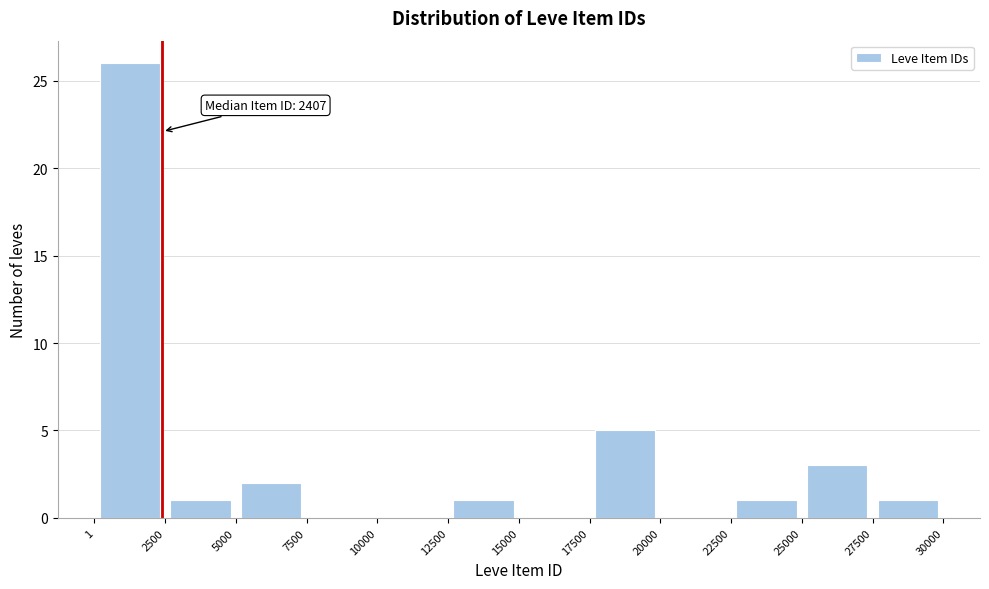

Over which range of the x-axis is the bar tallest?

1 to 2500